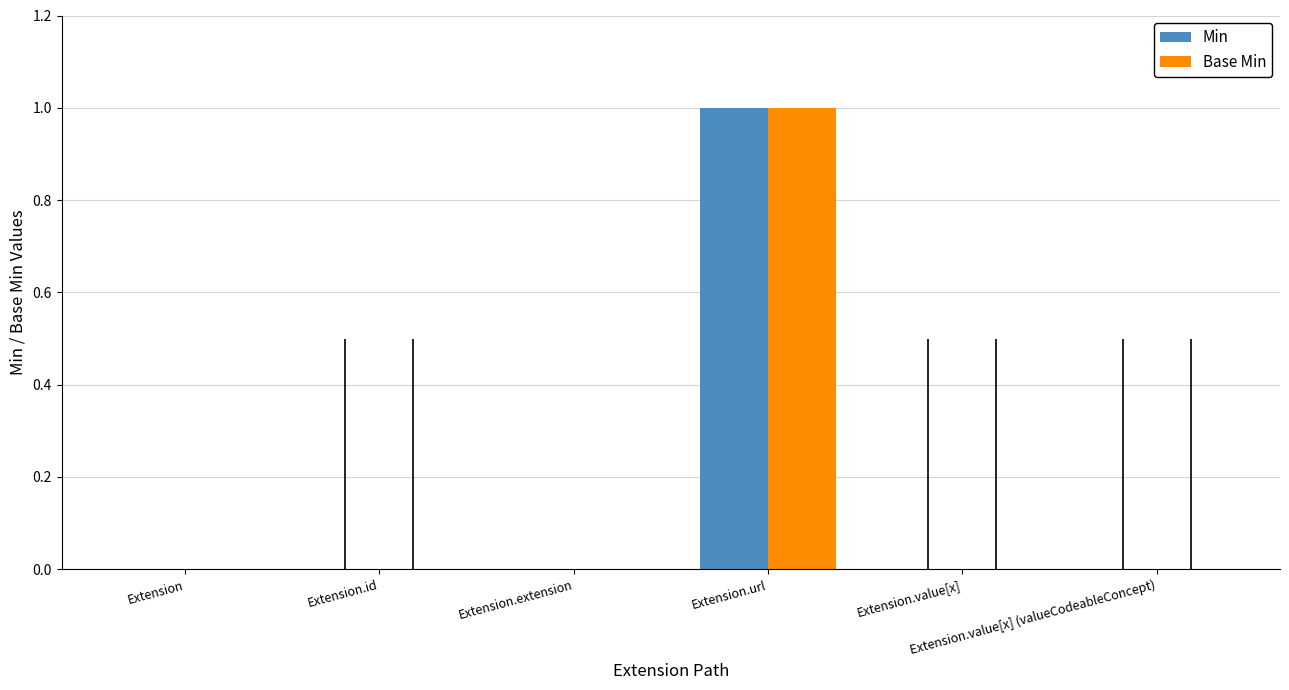

Reading left to right, list all the values displayed in this chart.

Min: Extension=0	Extension.id=0	Extension.extension=0	Extension.url=1	Extension.value[x]=0	Extension.value[x] (valueCodeableConcept)=0
Base Min: Extension=0	Extension.id=0	Extension.extension=0	Extension.url=1	Extension.value[x]=0	Extension.value[x] (valueCodeableConcept)=0